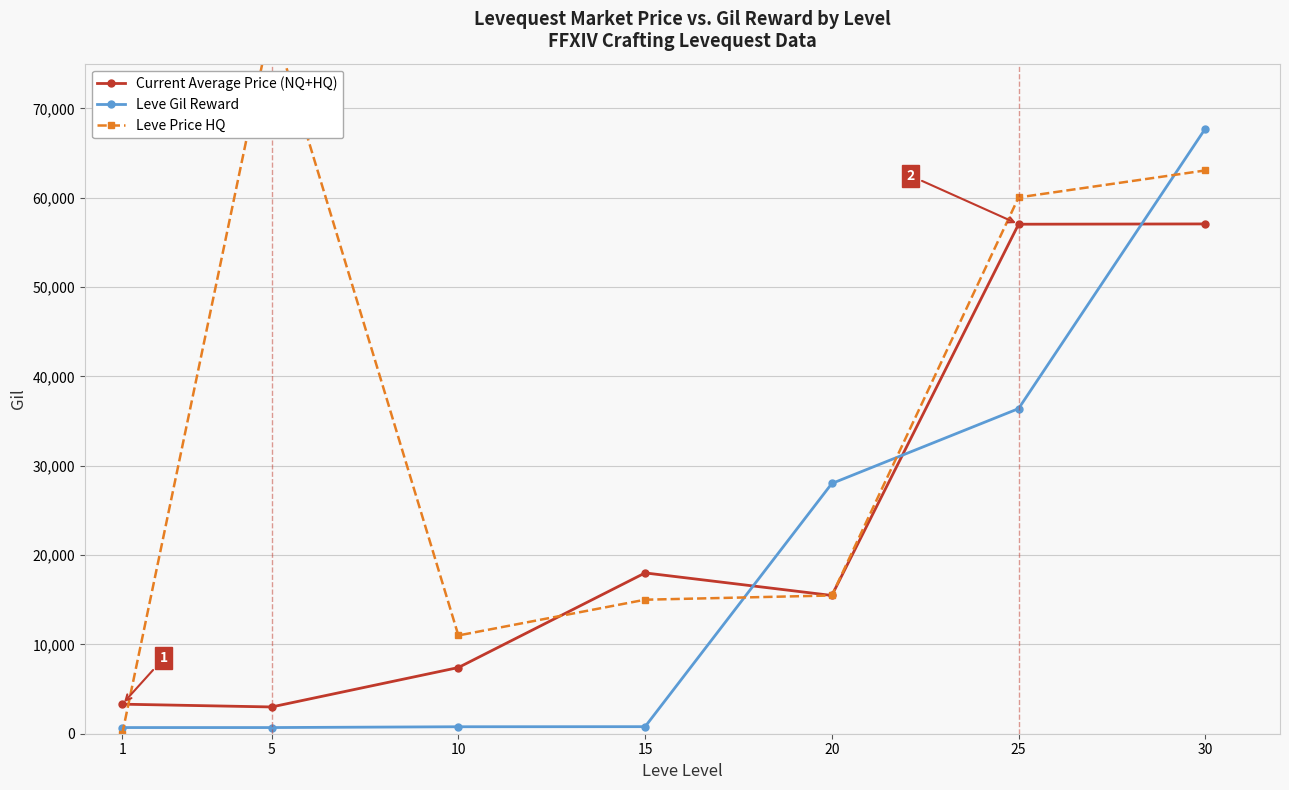

How many positive values does the Leve Price HQ series have?

6